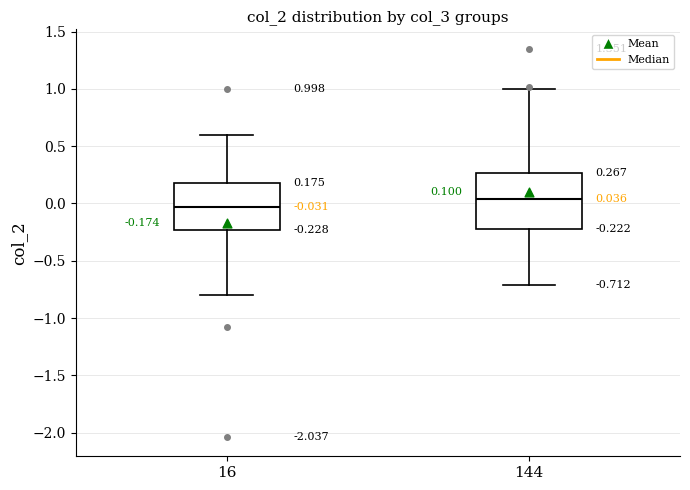

Which box's median line is the highest?

144